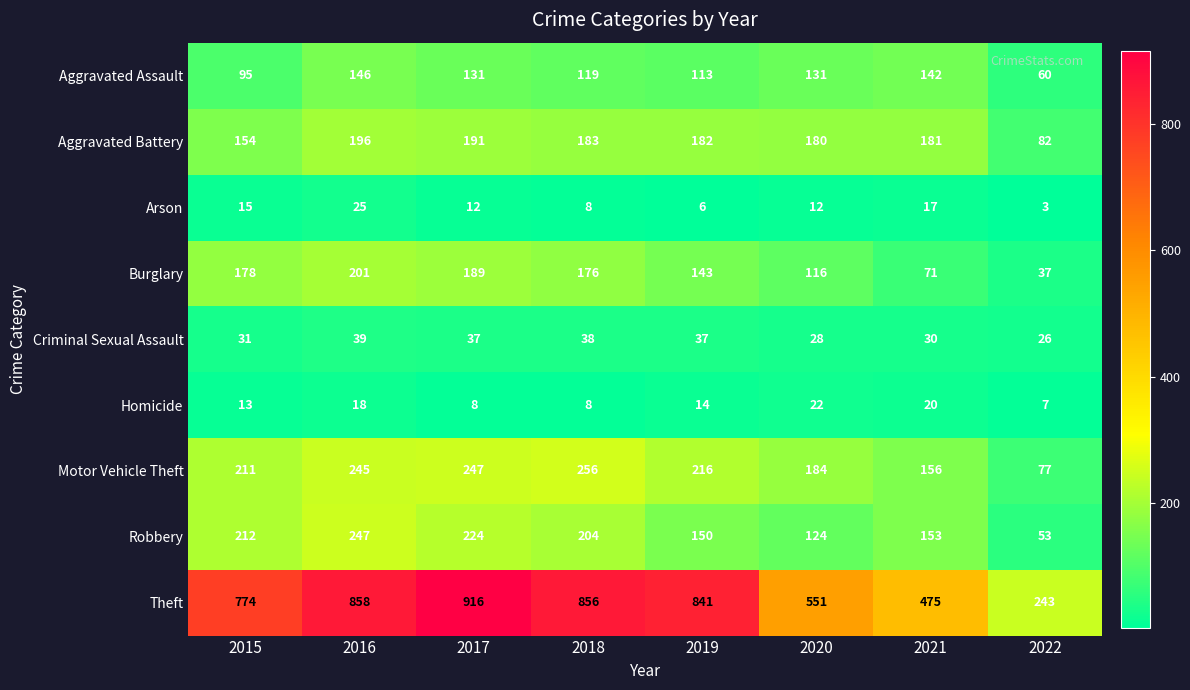

Between 2019 and 2020, which series saw the biggest shift?

Theft